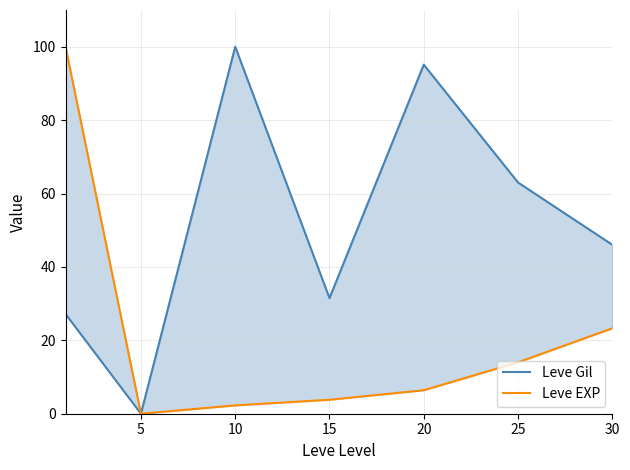

What is the value of the Leve Gil point at the 5th from the left?

95.1